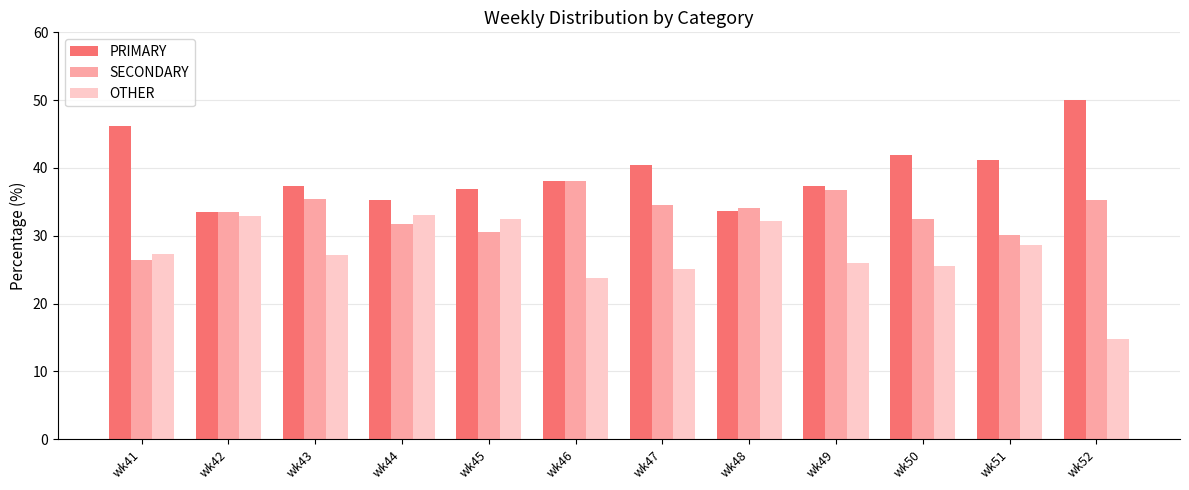

How many bars are there in total?

36